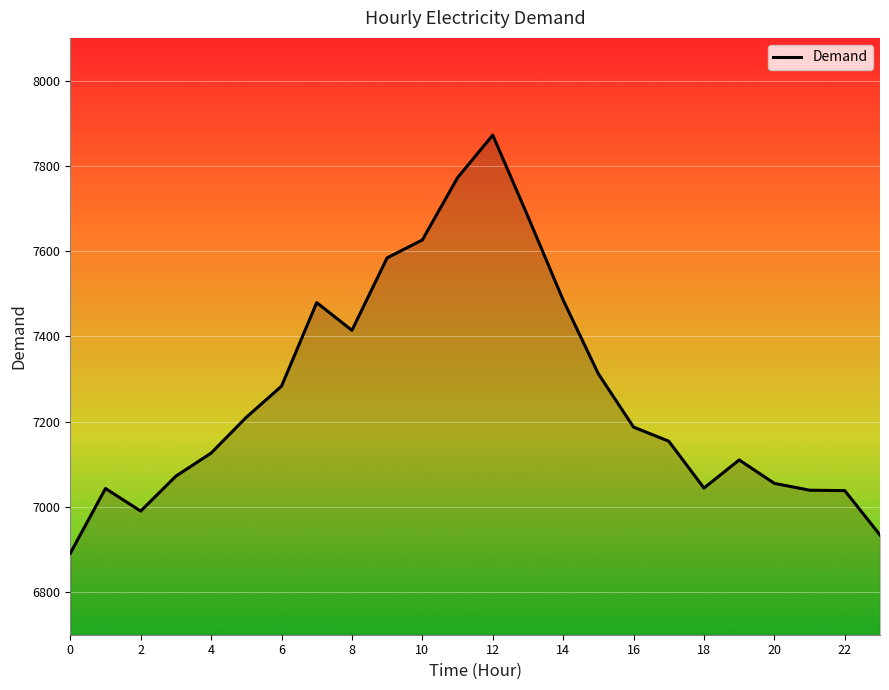

Does the chart display data point markers on the line(s)?

No